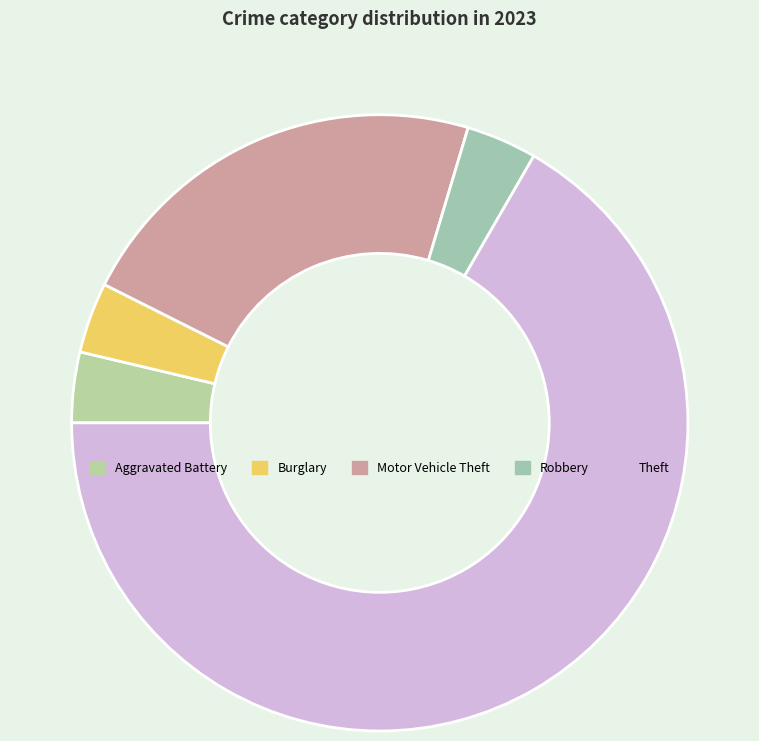

Does Theft represent more than half of the total?

Yes